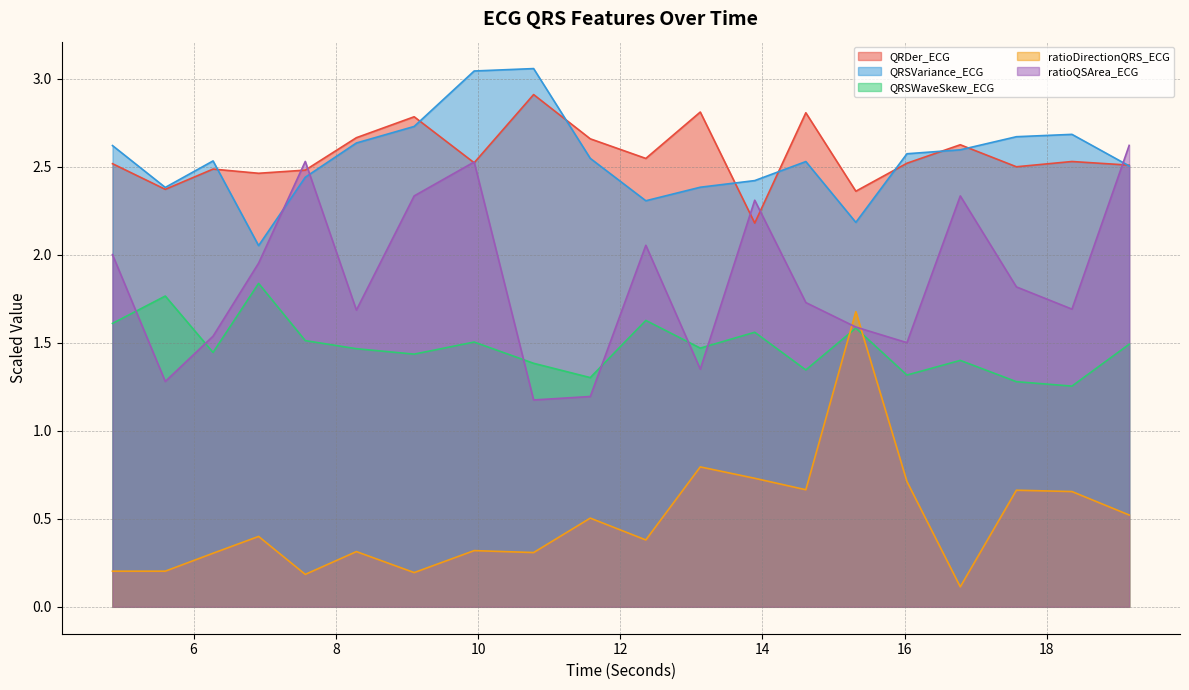

True or false: ratioDirectionQRS_ECG and QRSVariance_ECG cross at least once.

False